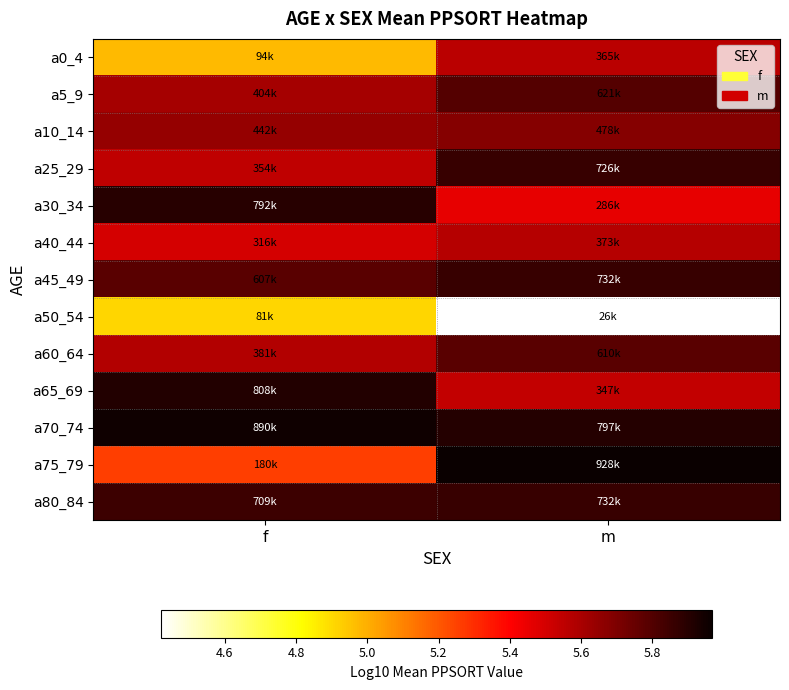

Reading right to left, extract all data points from this chart.

a0_4: m=5.6	f=5.0
a5_9: m=5.8	f=5.6
a10_14: m=5.7	f=5.6
a25_29: m=5.9	f=5.5
a30_34: m=5.5	f=5.9
a40_44: m=5.6	f=5.5
a45_49: m=5.9	f=5.8
a50_54: m=4.4	f=4.9
a60_64: m=5.8	f=5.6
a65_69: m=5.5	f=5.9
a70_74: m=5.9	f=5.9
a75_79: m=6.0	f=5.3
a80_84: m=5.9	f=5.9